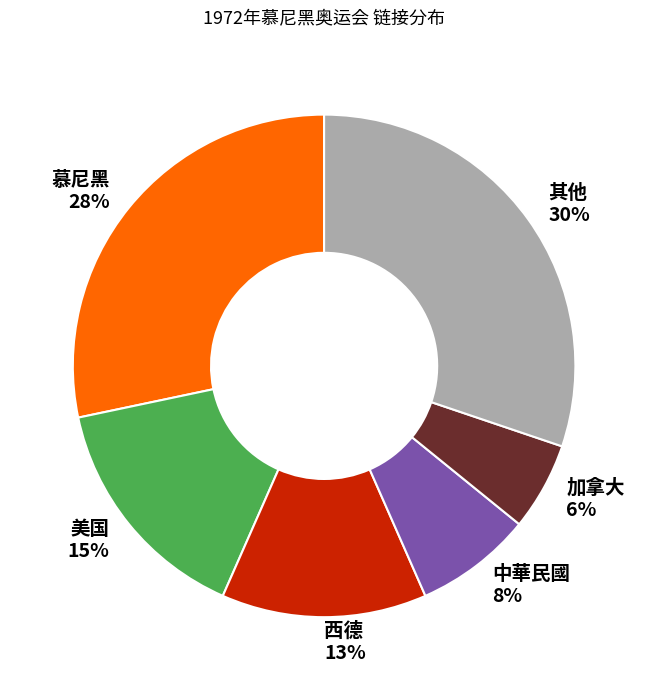

Count the number of slices in the pie.

6